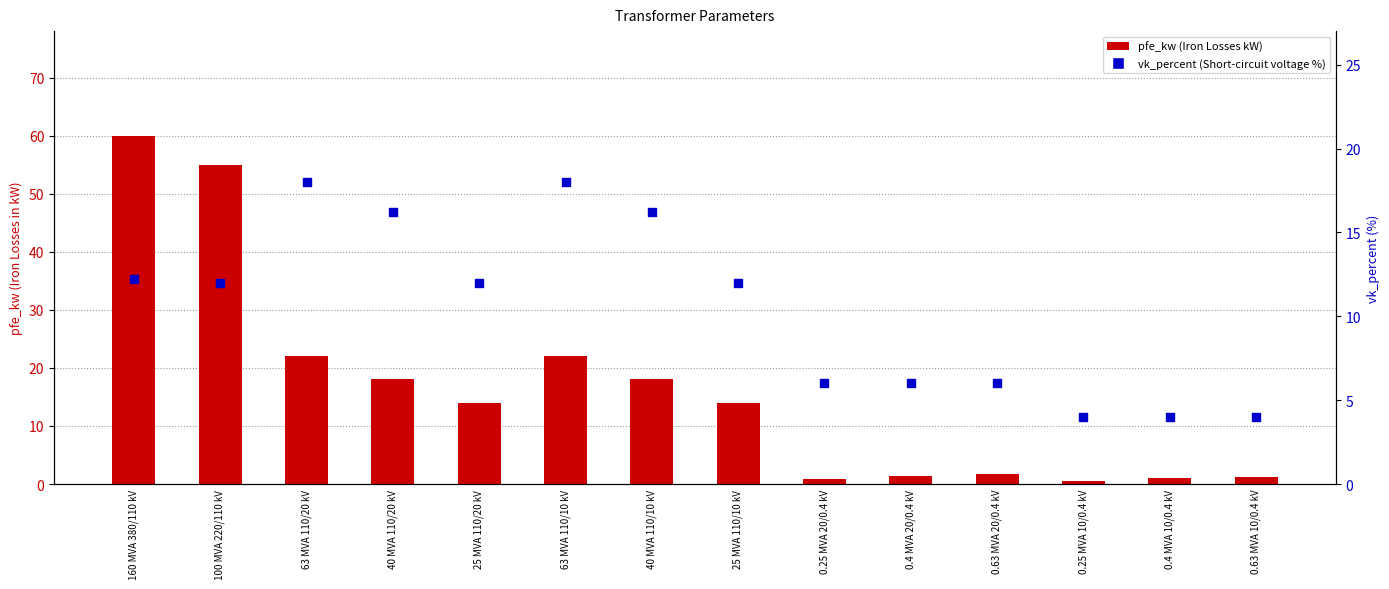

What are all the series names shown in the legend?

pfe_kw, vk_percent